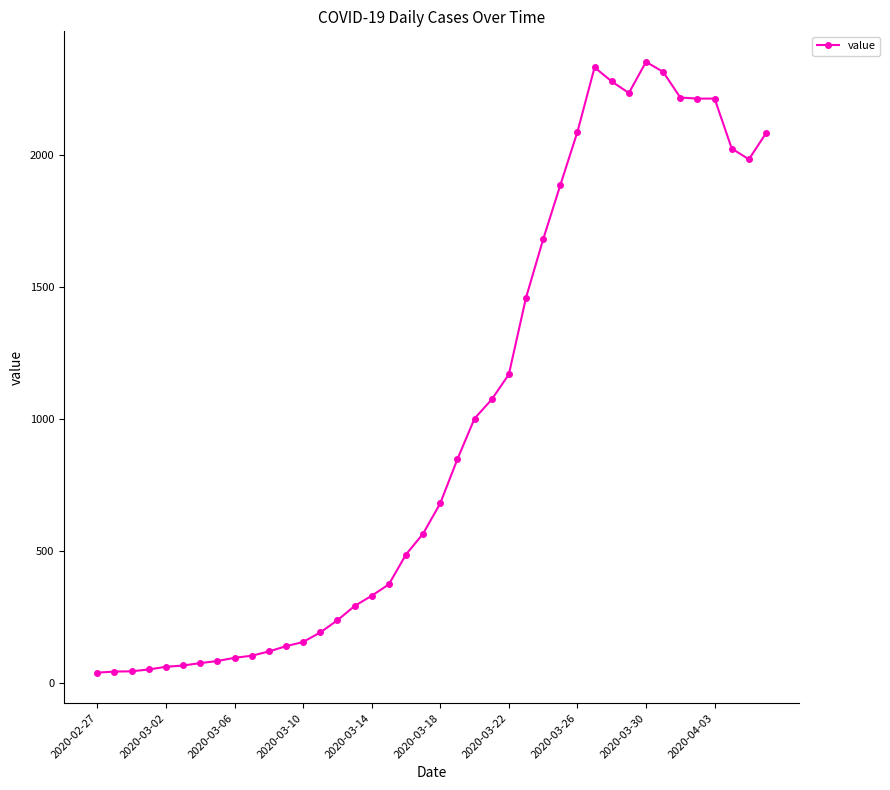

What is the sum of all values?

39732